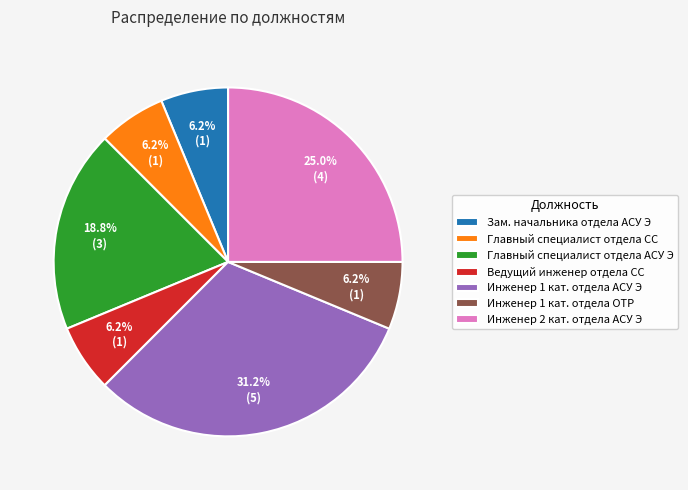

To the nearest percent, what portion does Инженер 2 кат. отдела АСУ Э represent?

25%